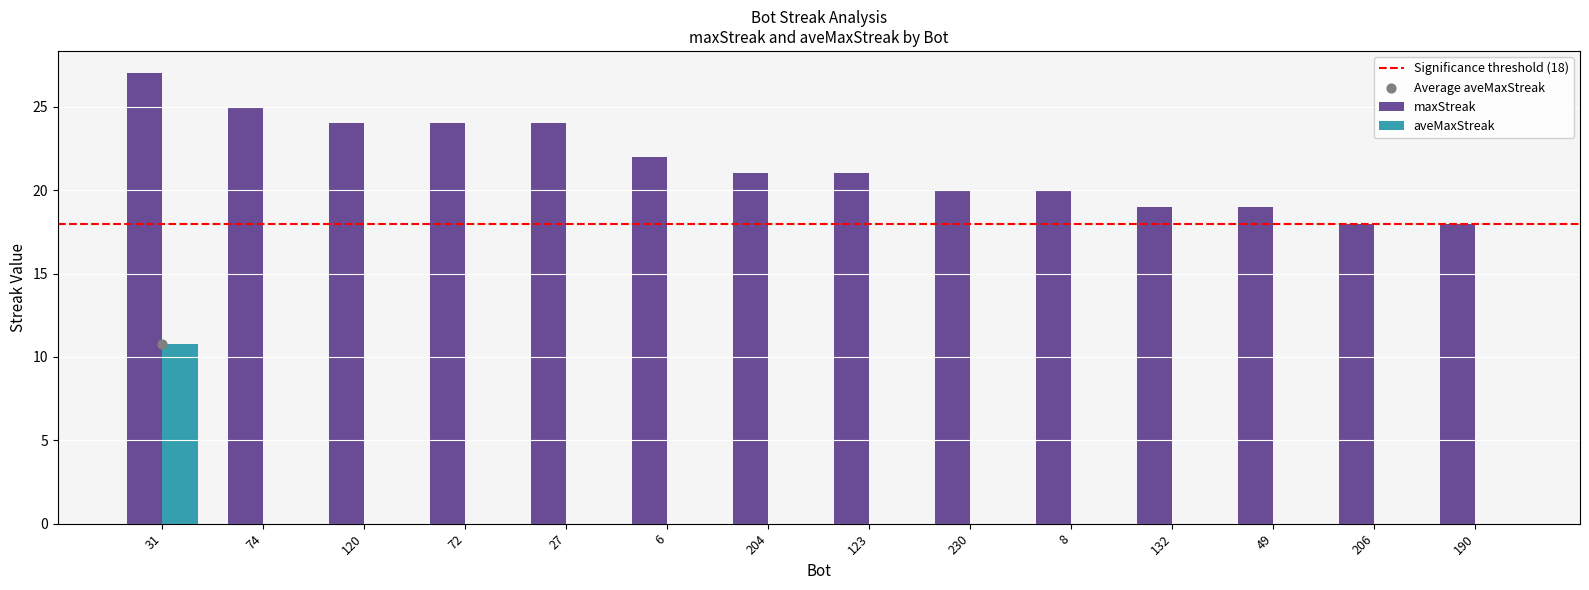

Which series has the largest total across all categories?

maxStreak